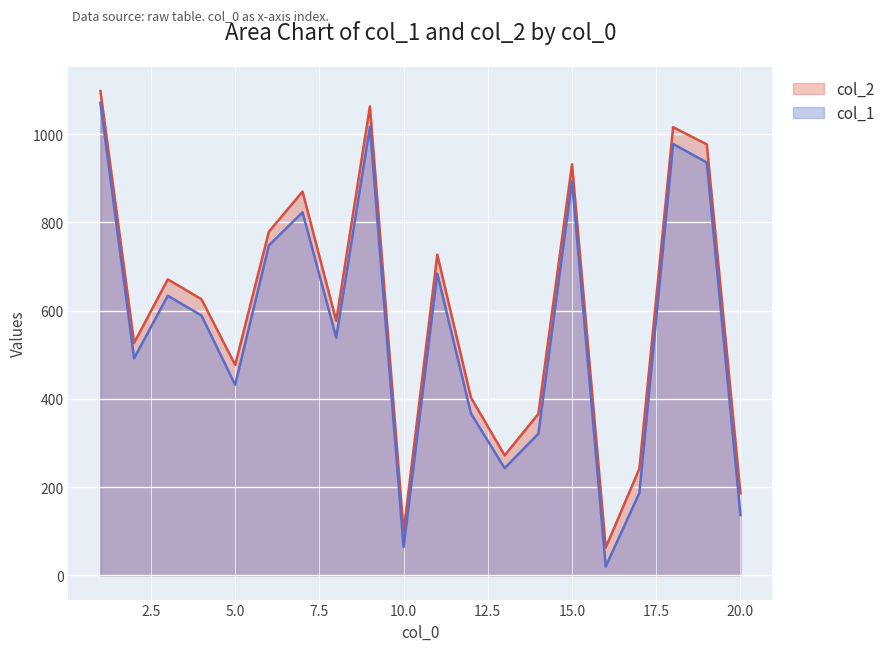

True or false: col_2 and col_1 cross at least once.

False